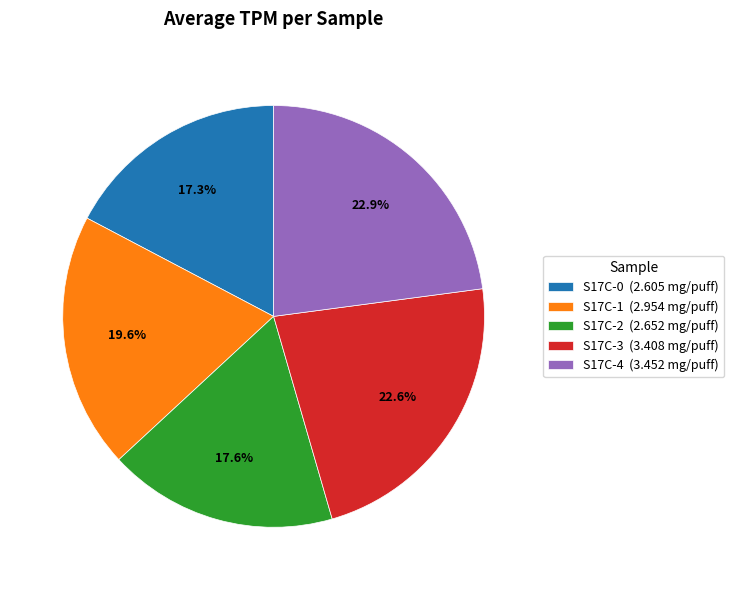

What is the total percentage of S17C-0 (2.605 mg/puff) and S17C-3 (3.408 mg/puff)?

39.9%